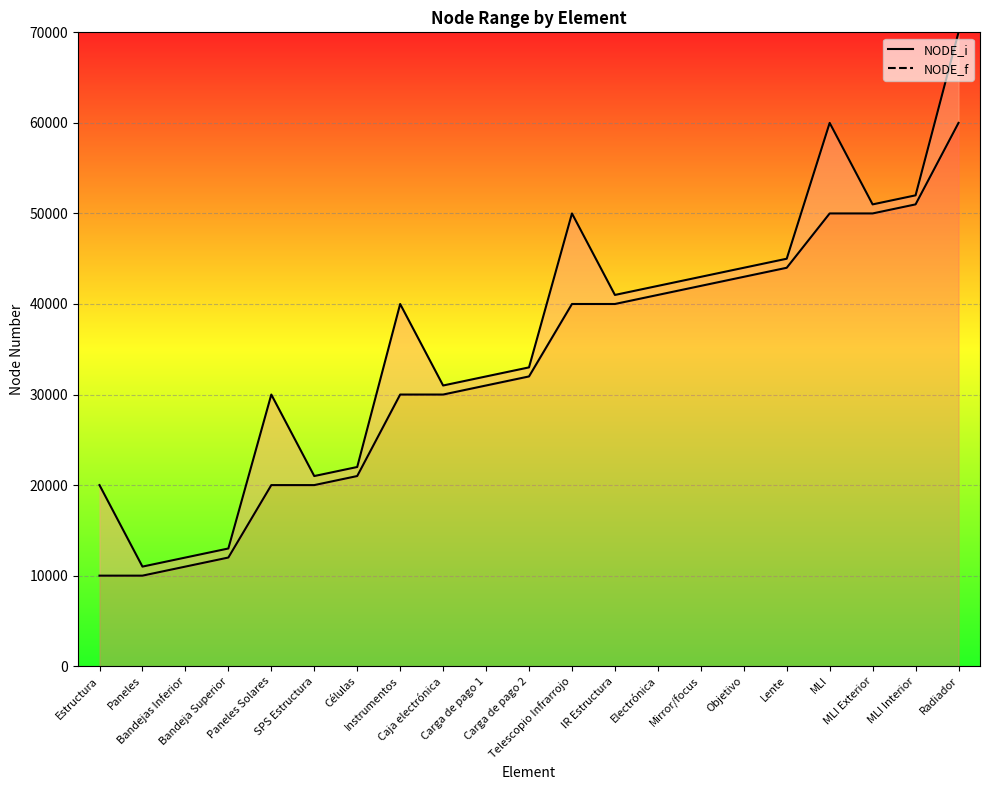

What is the average value of the NODE_i series?

32762